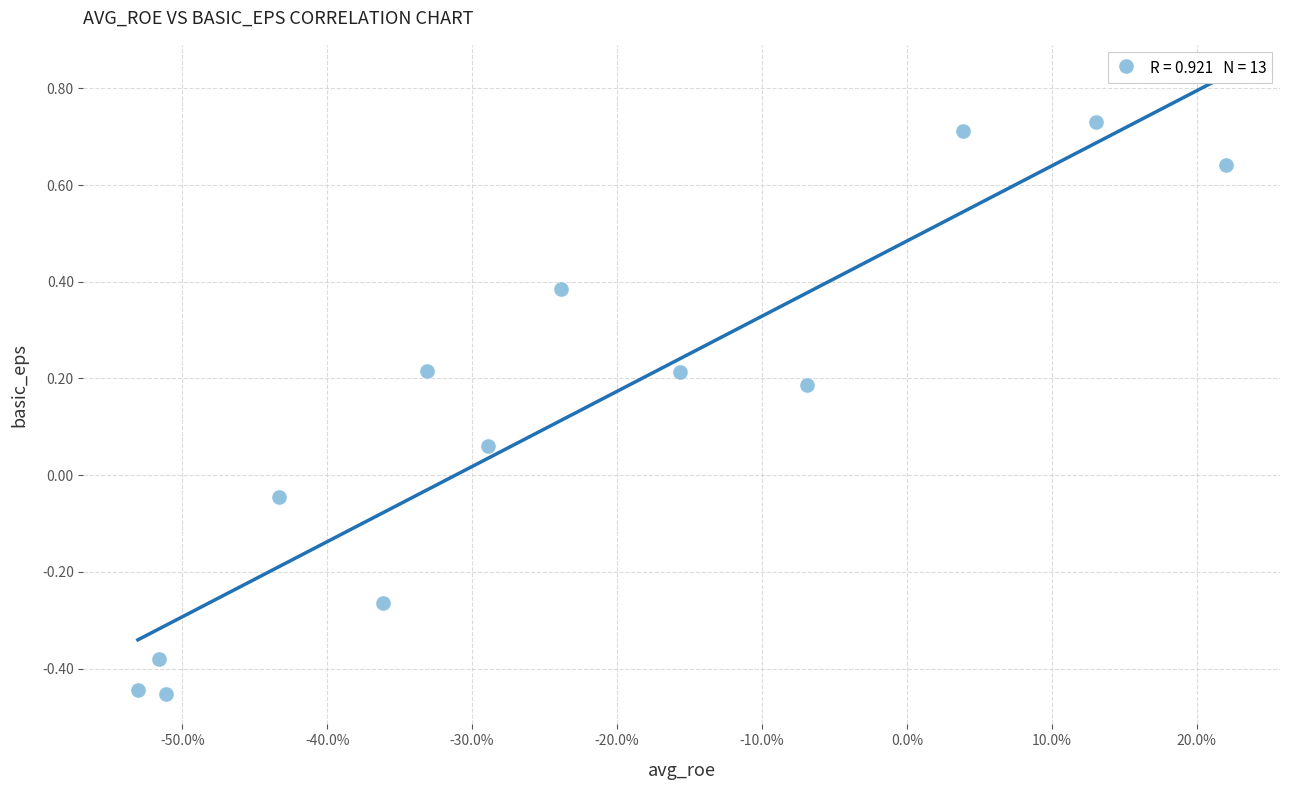

What is the range of Y values (max minus min)?

1.2